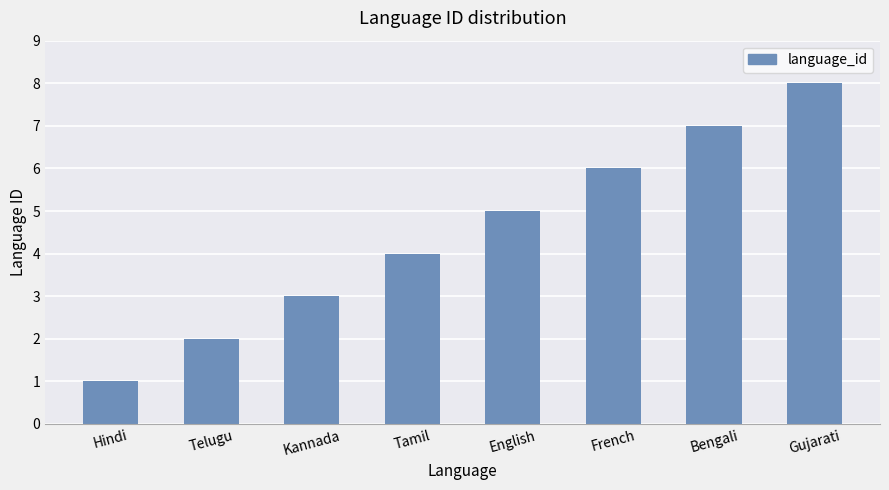

List the labels in order of value, largest first.

Gujarati, Bengali, French, English, Tamil, Kannada, Telugu, Hindi